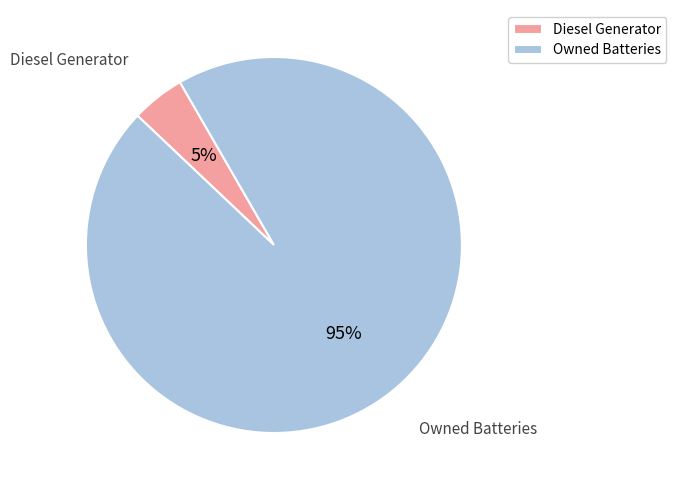

Is it true that Owned Batteries is 85% of the pie?

False